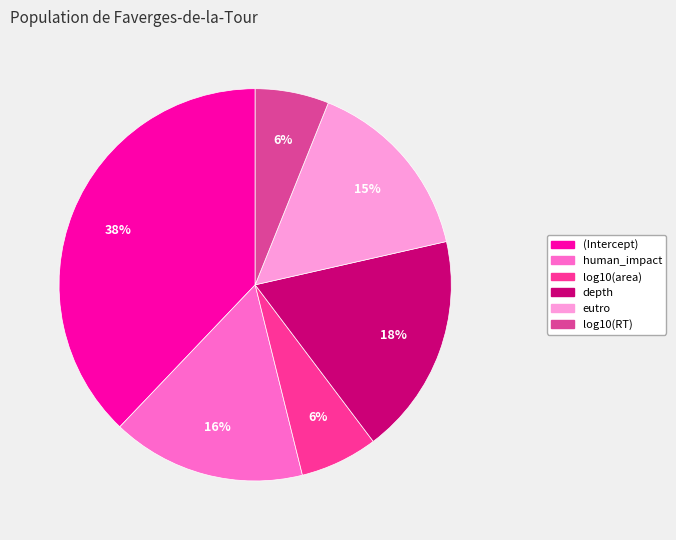

Count the number of slices in the pie.

6